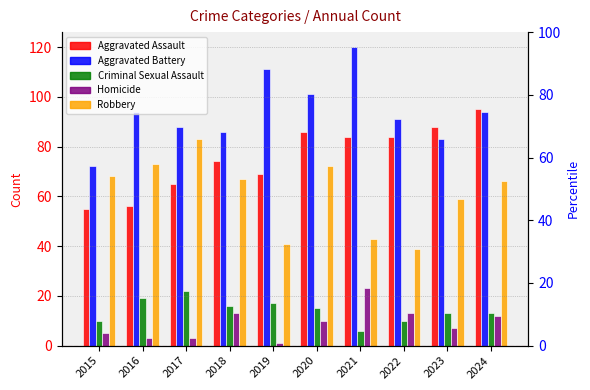

Reading left to right, what are all the values shown in this chart?

Aggravated Assault: 55	56	65	74	69	86	84	84	88	95
Aggravated Battery: 72	94	88	86	111	101	120	91	83	94
Criminal Sexual Assault: 10	19	22	16	17	15	6	10	13	13
Homicide: 5	3	3	13	1	10	23	13	7	12
Robbery: 68	73	83	67	41	72	43	39	59	66